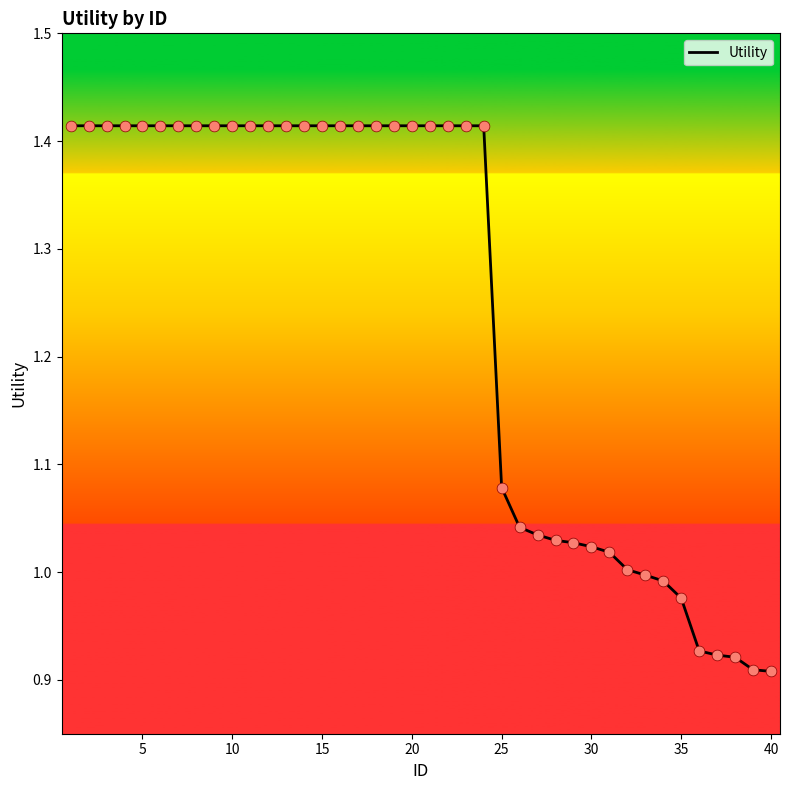

Is this an area chart (filled region under the line)?

No